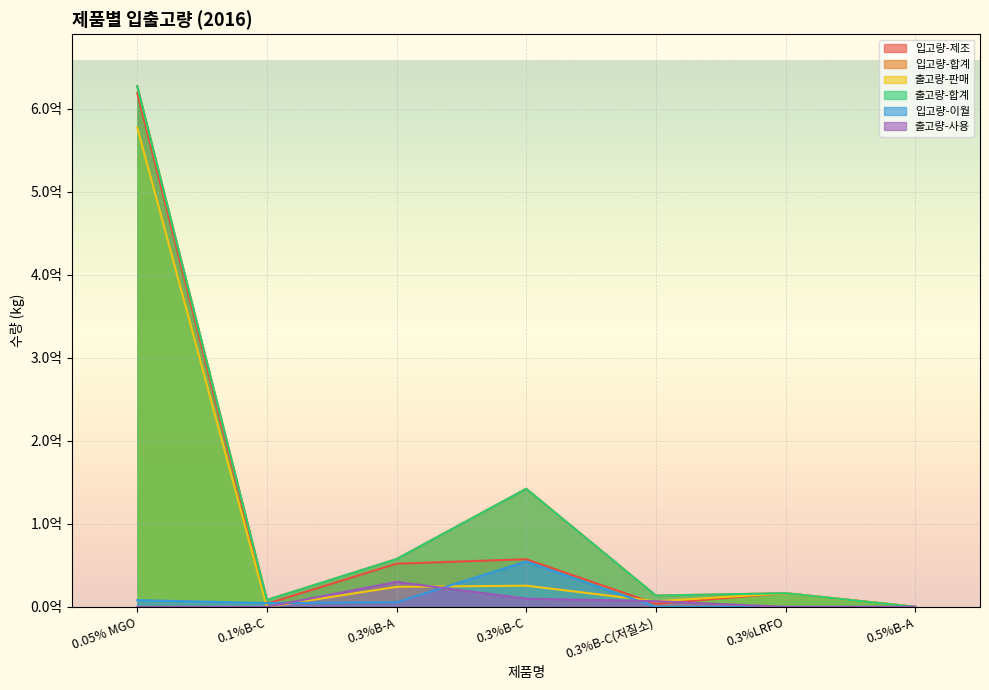

What is the maximum value shown in the chart?

627164629.3